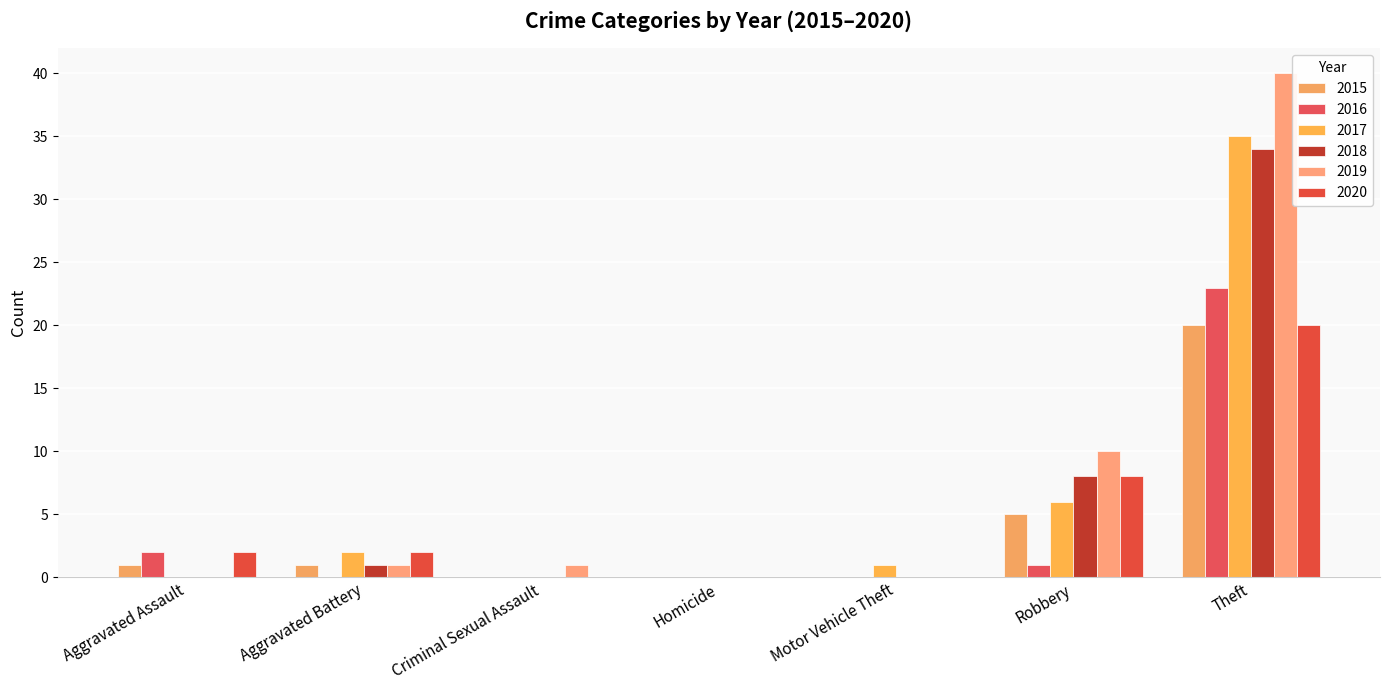

What is the difference between the second highest and second lowest values in the 2019 series?

10